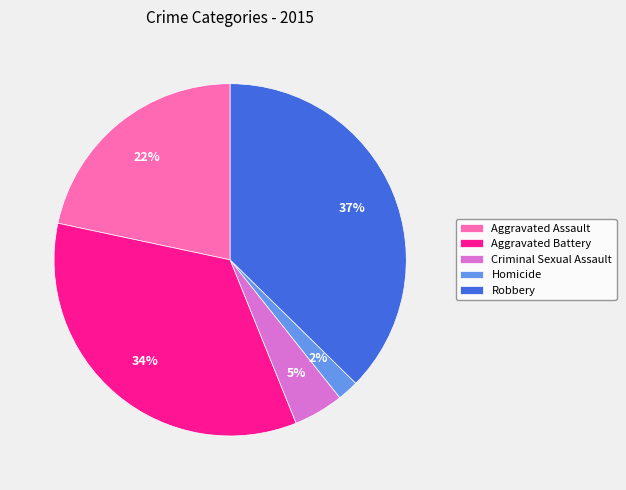

To the nearest percent, what is the average slice percentage?

20%